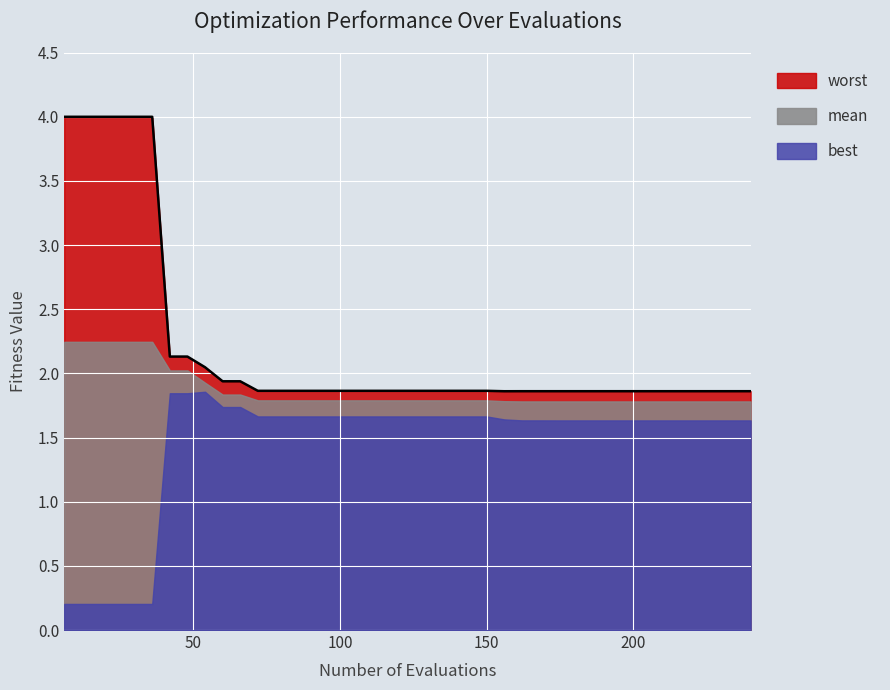

At which category is the sum across all series the highest?

6